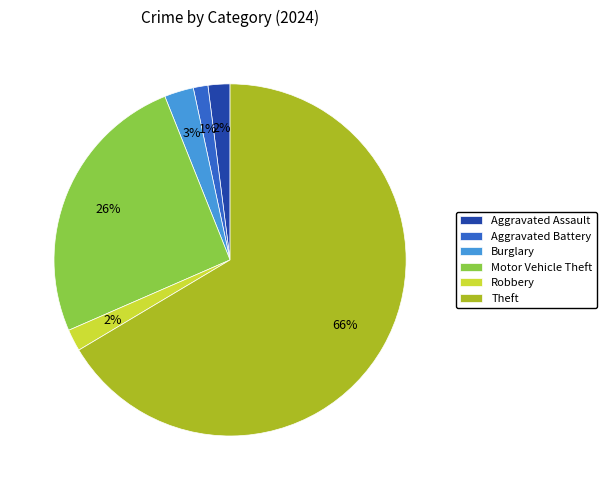

Count the number of slices in the pie.

6